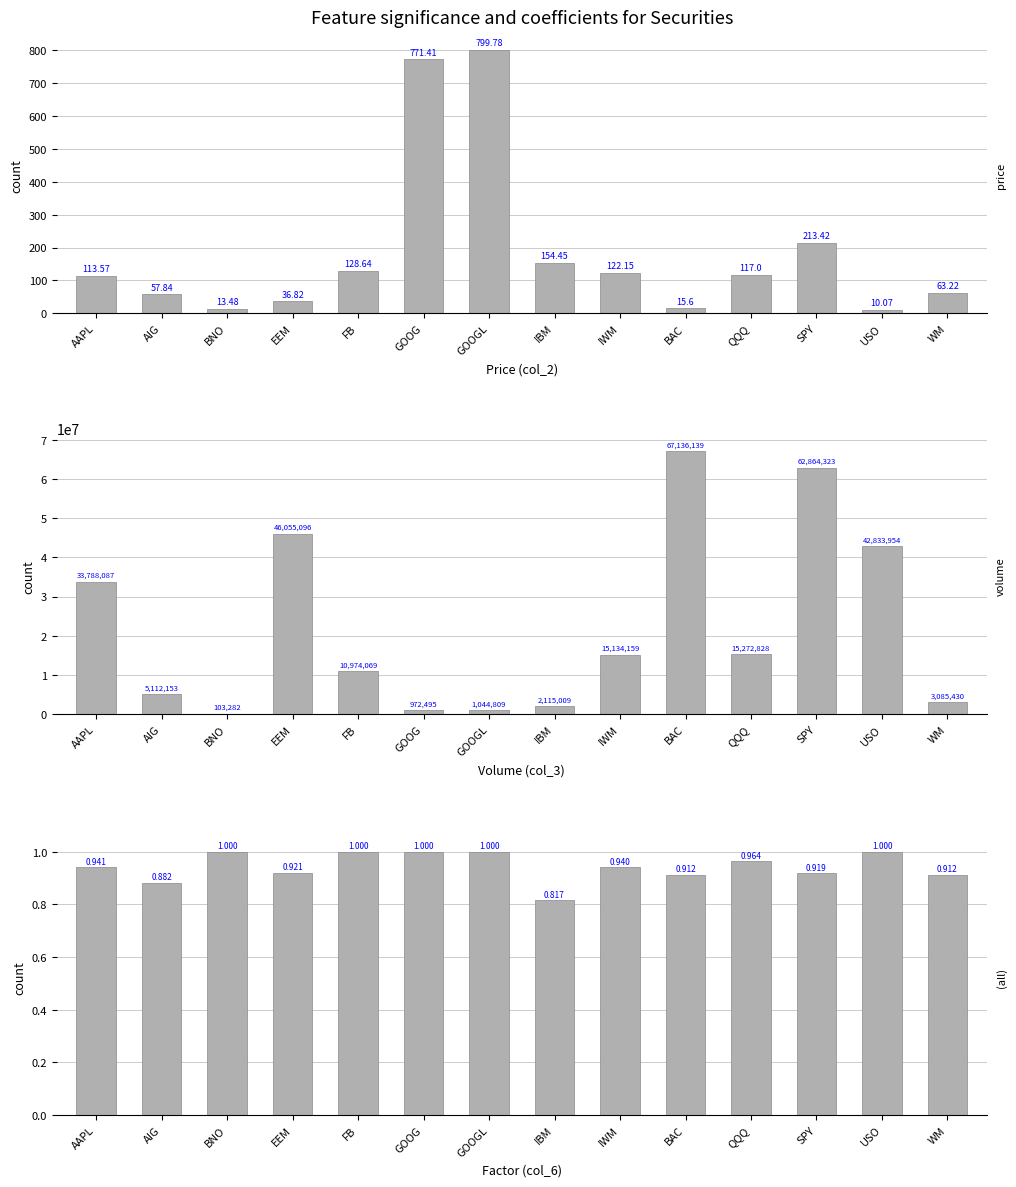

At which label does price reach its peak?

GOOGL